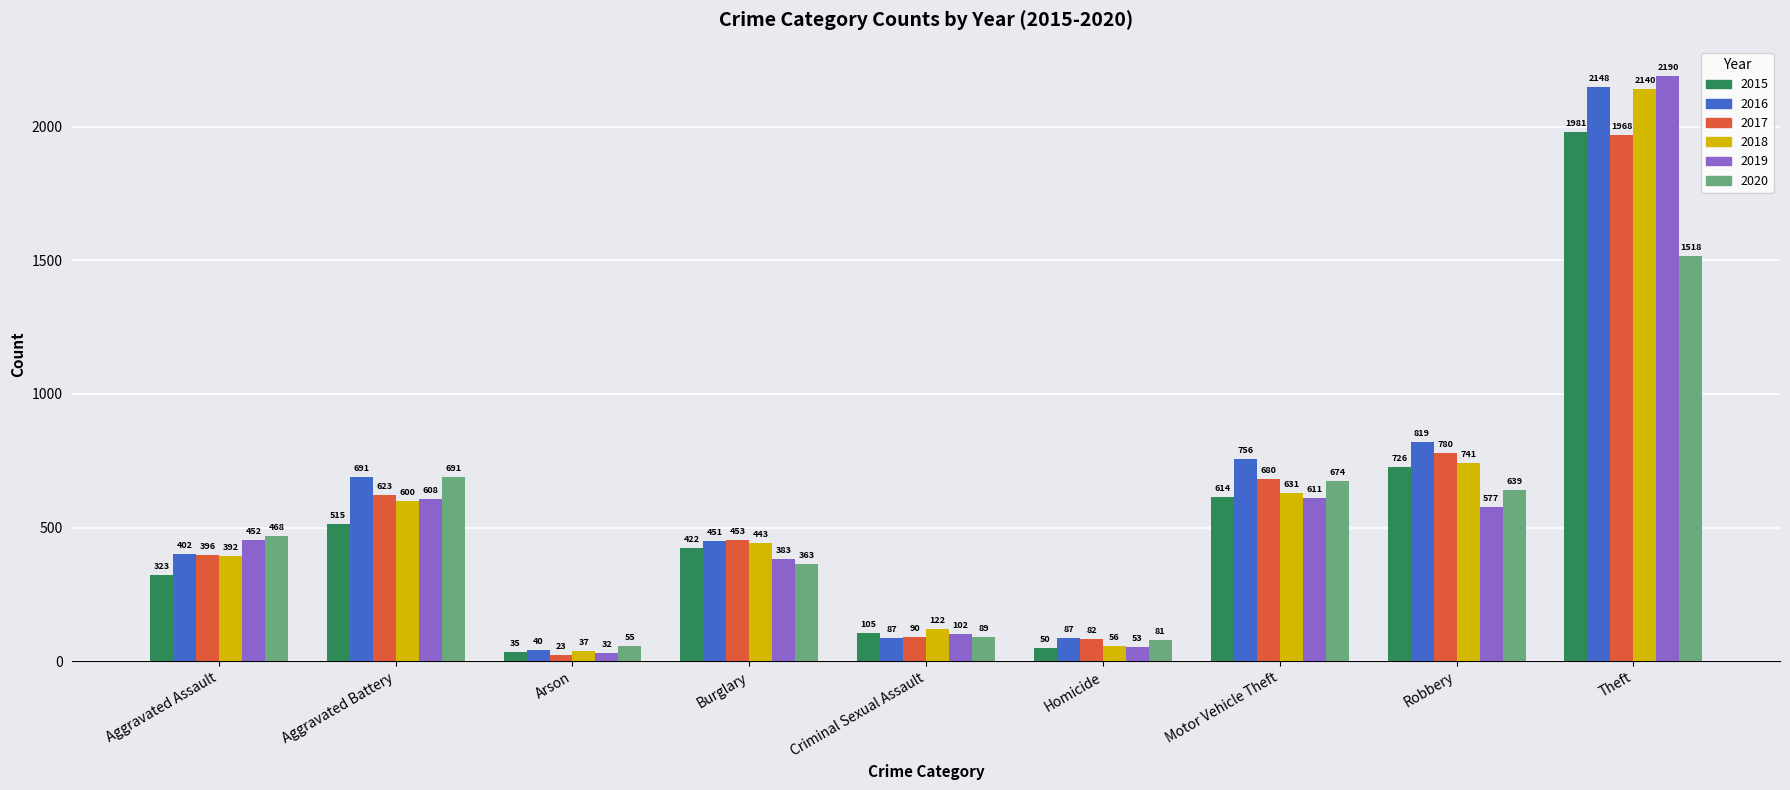

What position from the right is Robbery?

2